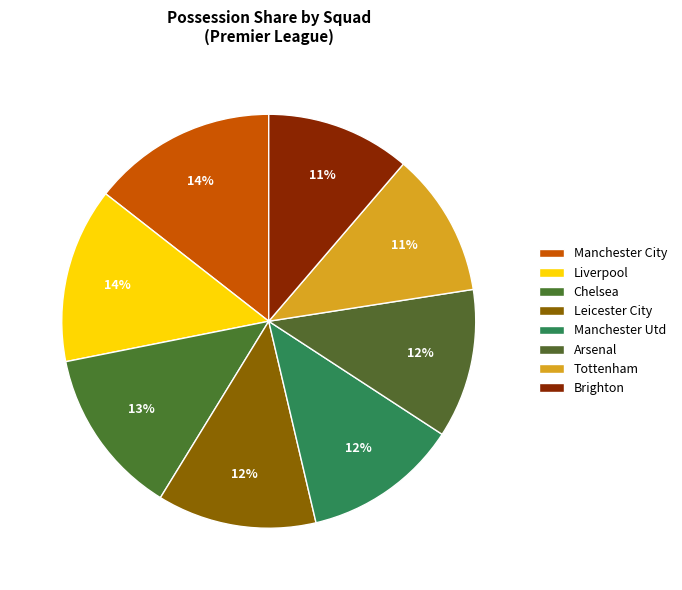

Count the number of slices in the pie.

8